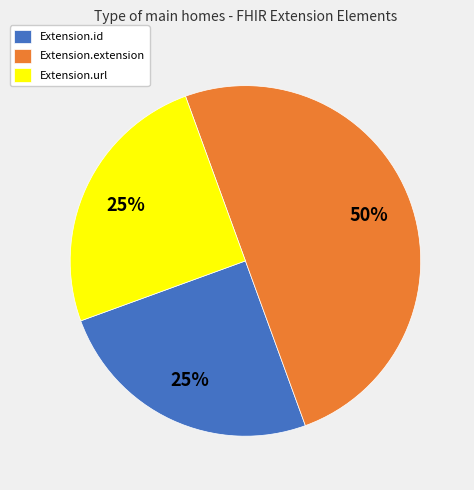

Does Extension.url account for over 50% of the chart?

No